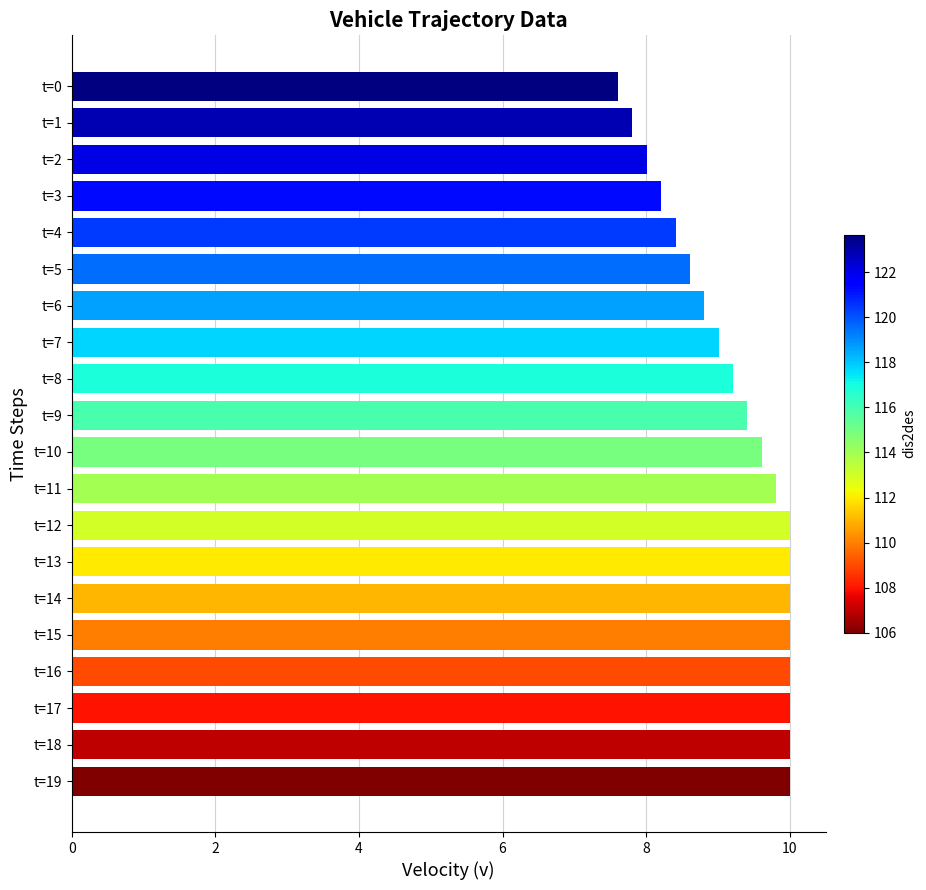

Reading bottom to top, what are all the values shown in this chart?

t=19=10.0	t=18=10.0	t=17=10.0	t=16=10.0	t=15=10.0	t=14=10.0	t=13=10.0	t=12=10.0	t=11=9.8	t=10=9.6	t=9=9.4	t=8=9.2	t=7=9.0	t=6=8.8	t=5=8.6	t=4=8.4	t=3=8.2	t=2=8.0	t=1=7.8	t=0=7.6